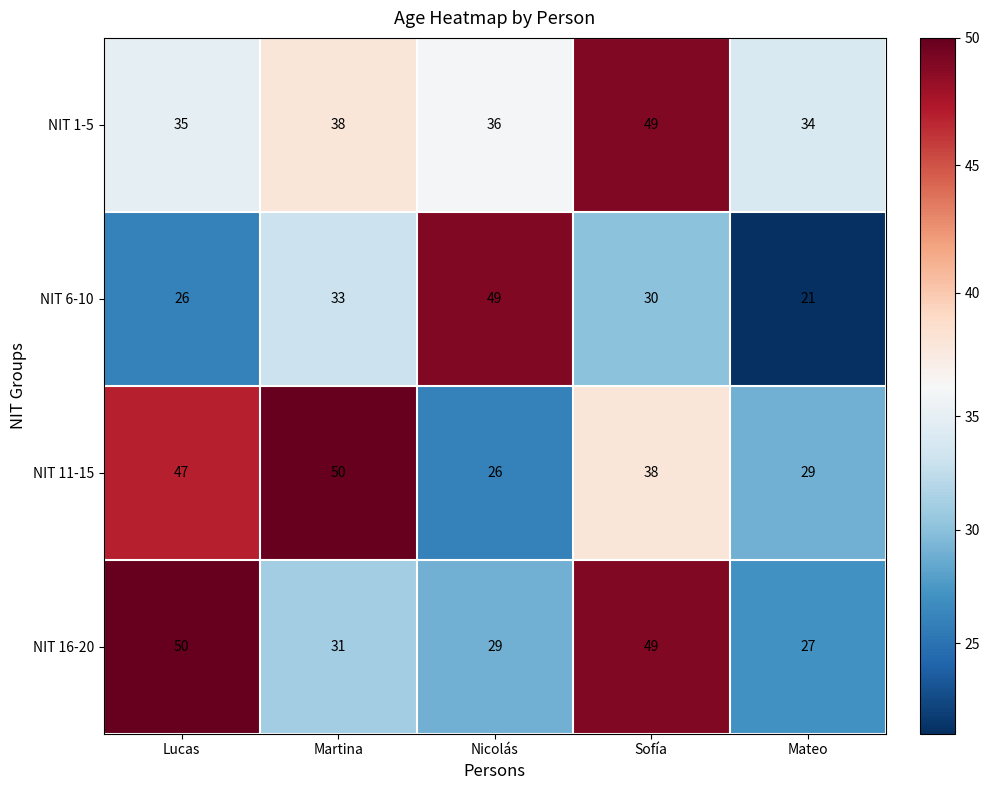

Count the number of data series in this chart.

4